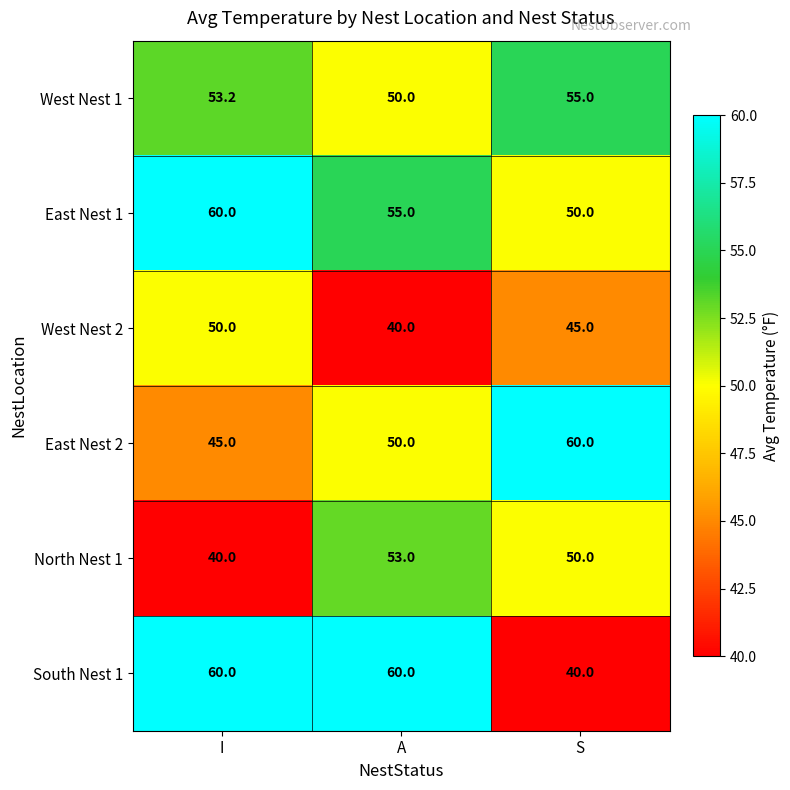

Which series has the largest total across all categories?

East Nest 1